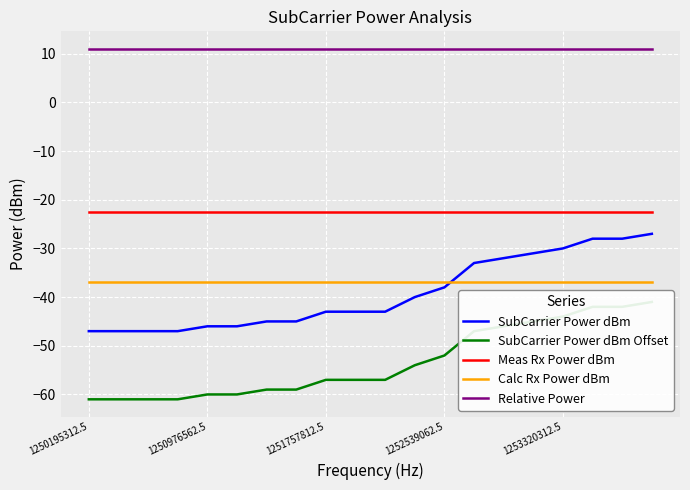

How many lines are shown in the chart?

5